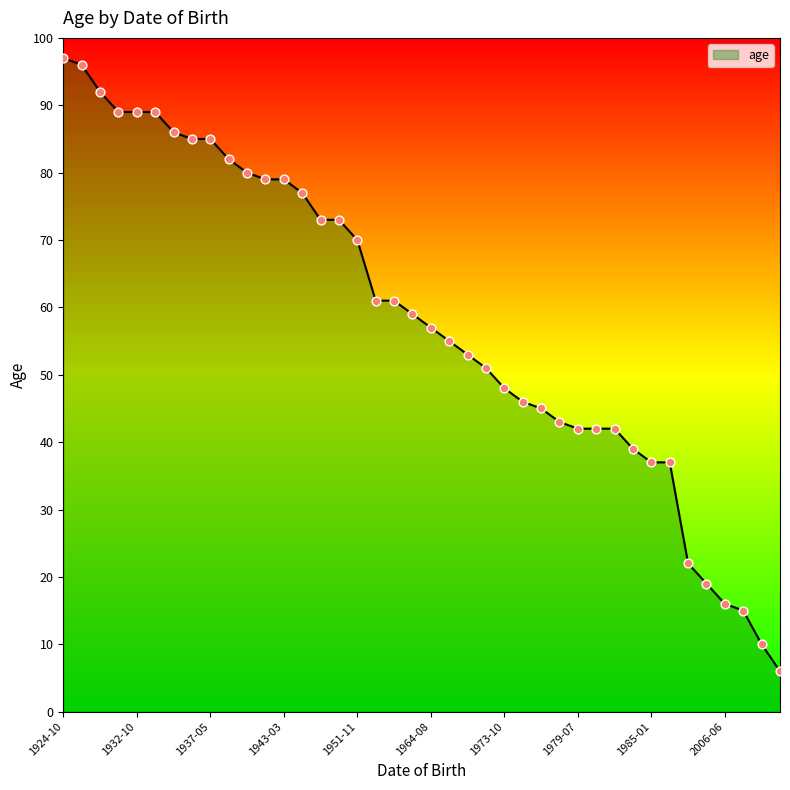

What is the smallest value displayed?

6